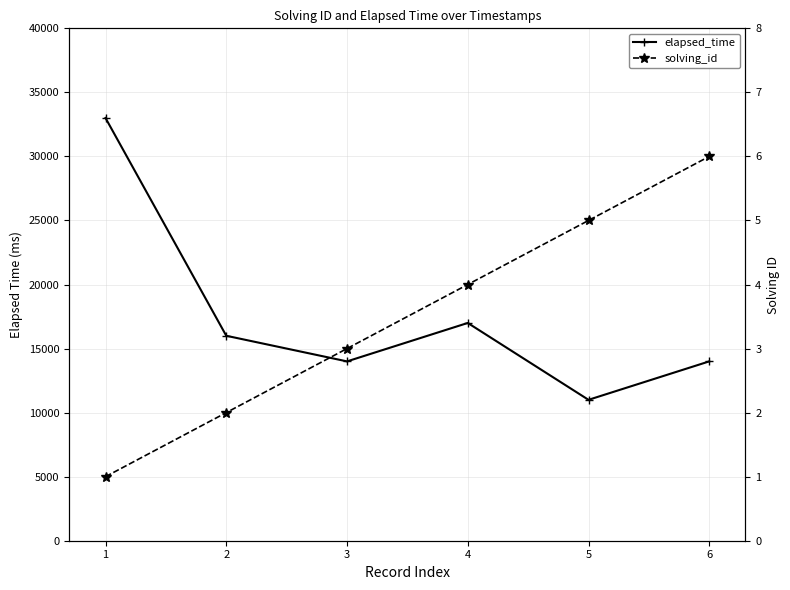

Reading left to right, extract all data points from this chart.

elapsed_time: 33000	16000	14000	17000	11000	14000
solving_id: 1	2	3	4	5	6